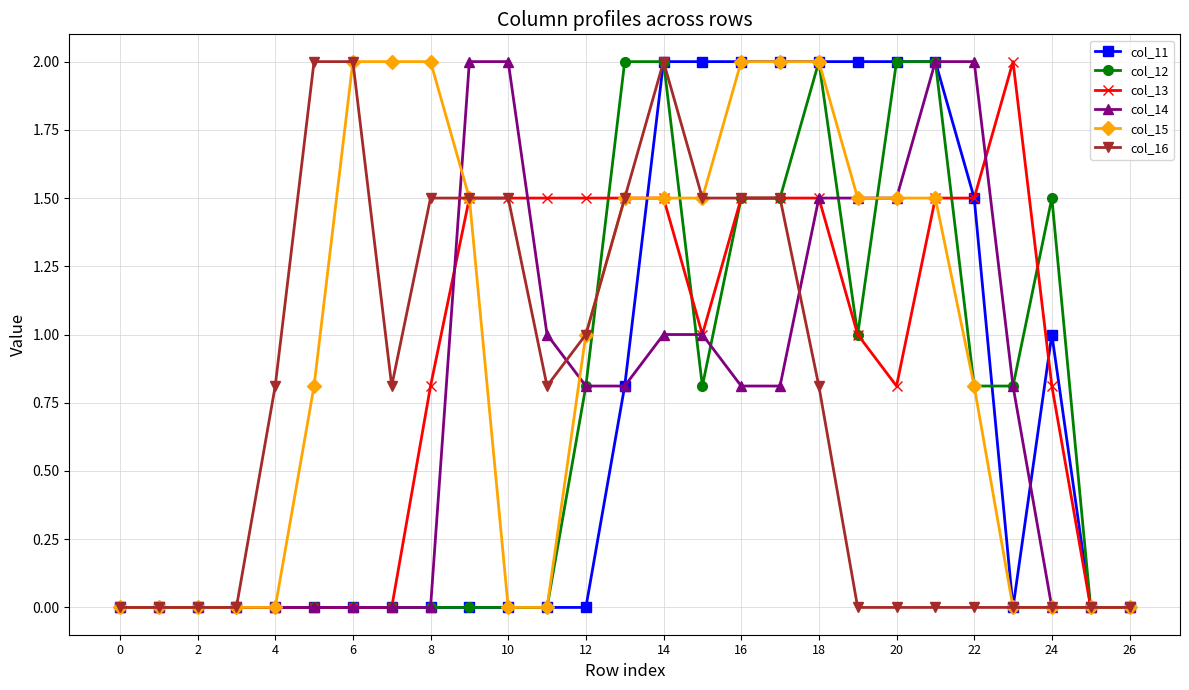

Count the number of categories in the chart.

27